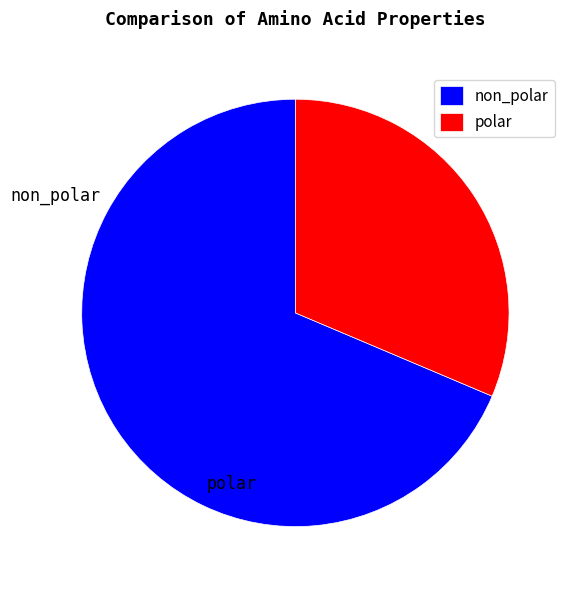

Which slice represents more than half of the pie?

non_polar